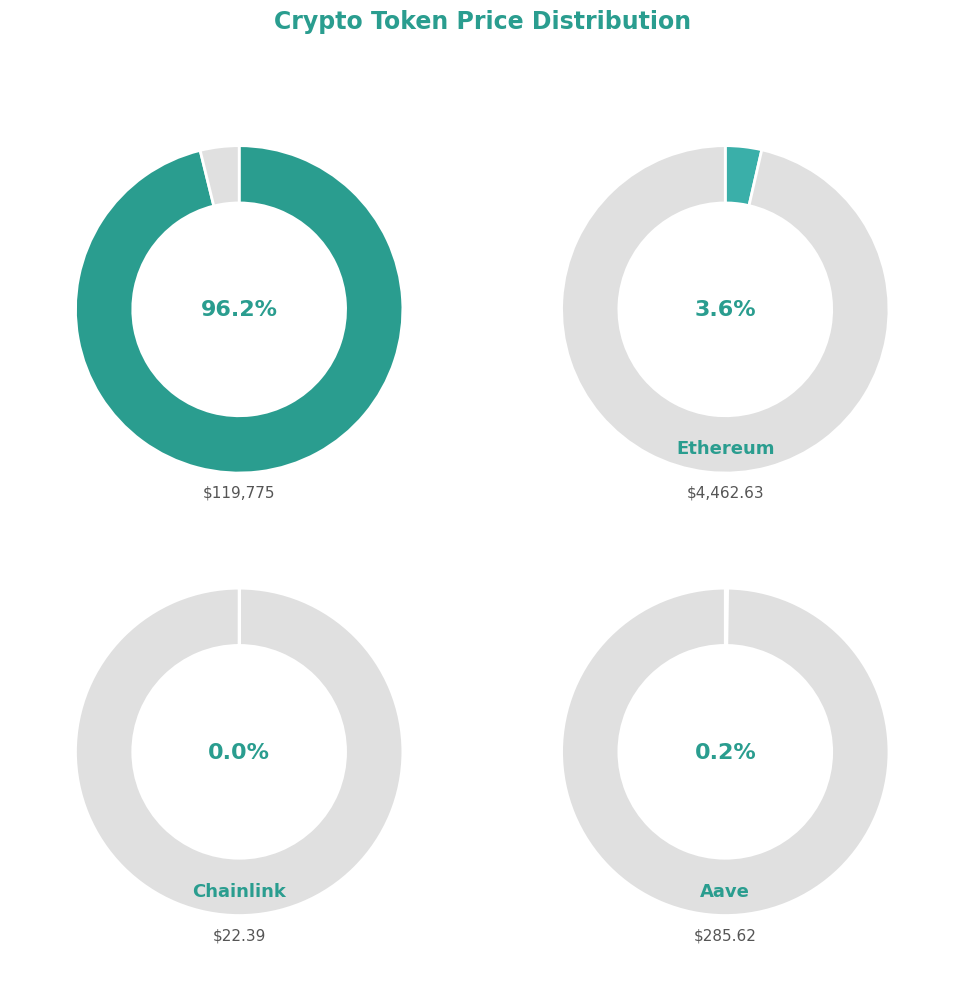

Which category has the smallest portion of the pie?

Chainlink